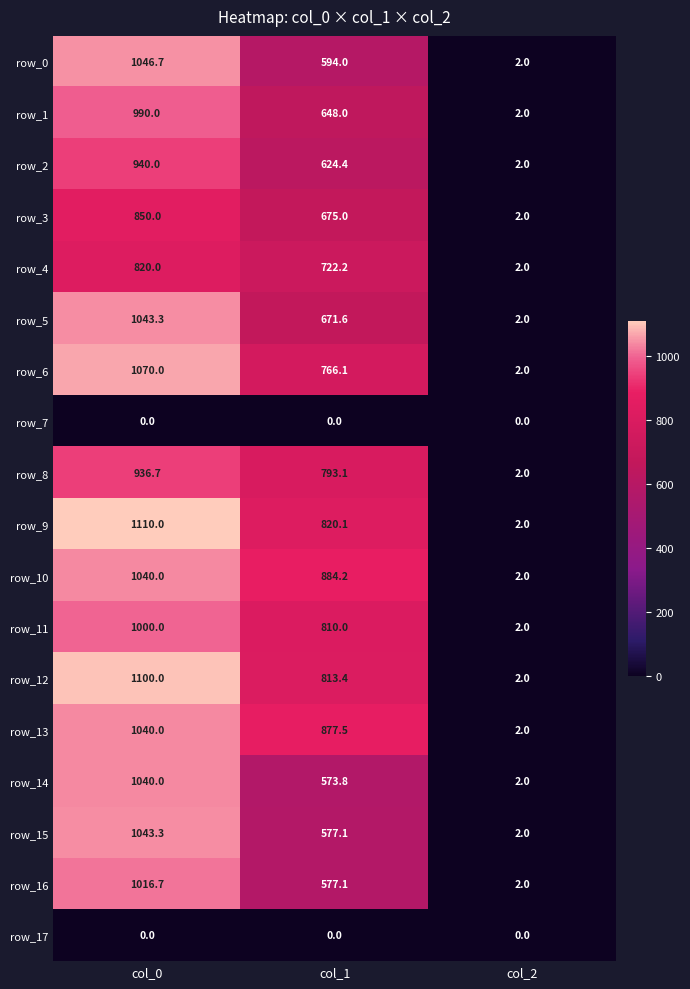

Count the row_14 values in the range 2 to 1040.

3